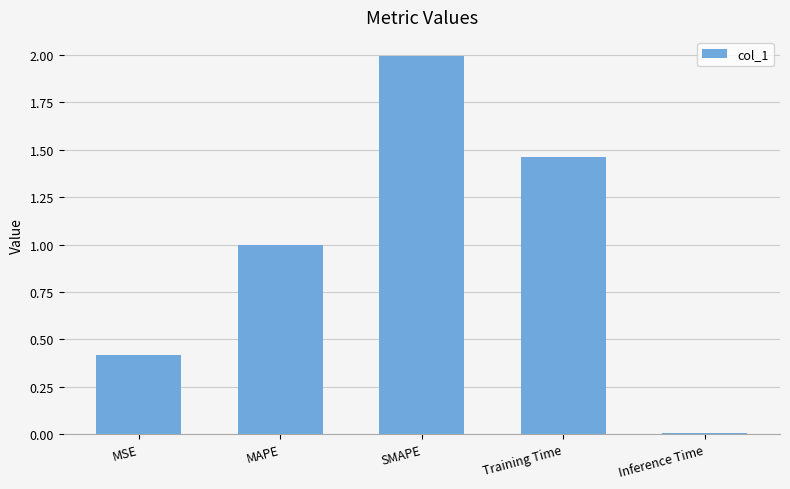

Approximately how many times larger is the value at MSE compared to Training Time?

0.3